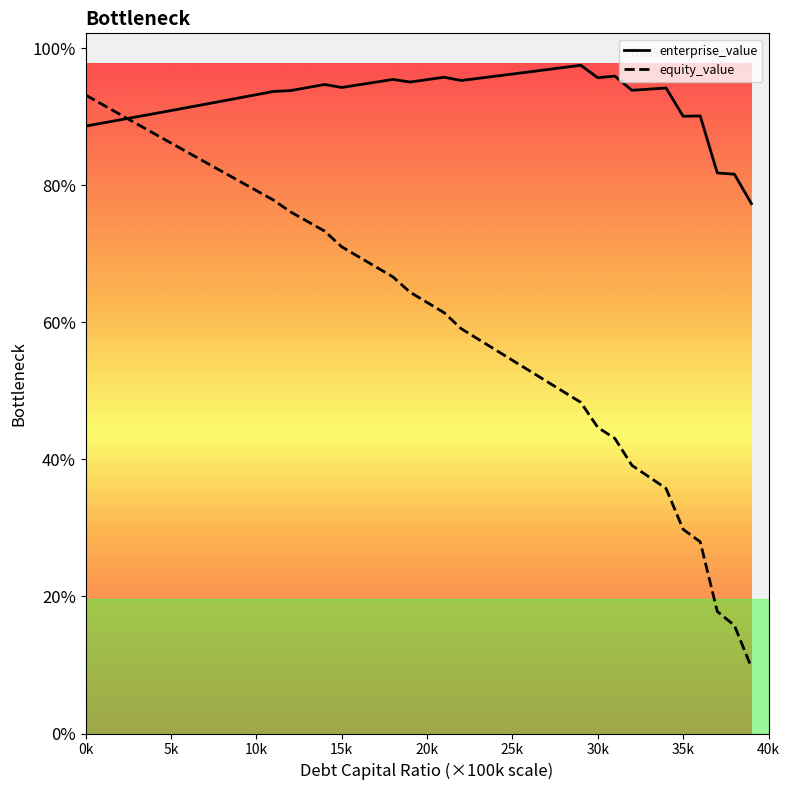

What are all the series names shown in the legend?

enterprise_value, equity_value